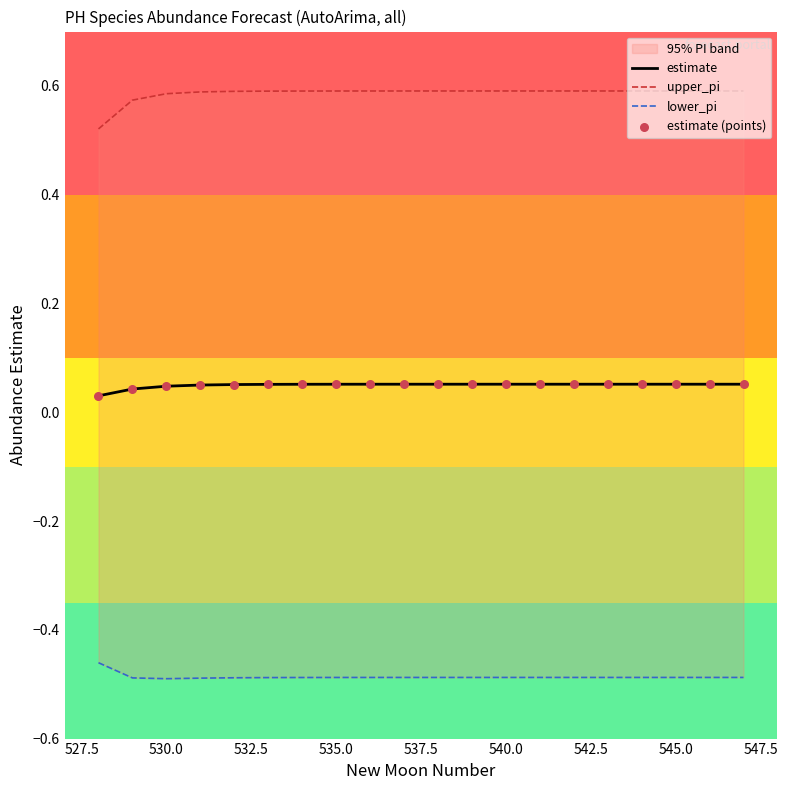

Which series reaches the minimum Y coordinate?

lower_pi